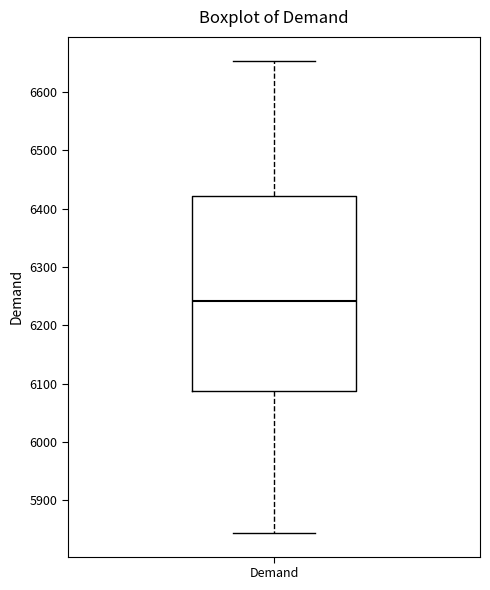

Read this box plot against the y-axis: the position of the median line, the range covered by the box, and the ends of both whiskers. The values are not printed on the chart, so give them approximately, as read against the axis.

median 6240, box 6090 to 6420, whiskers 5840 to 6650